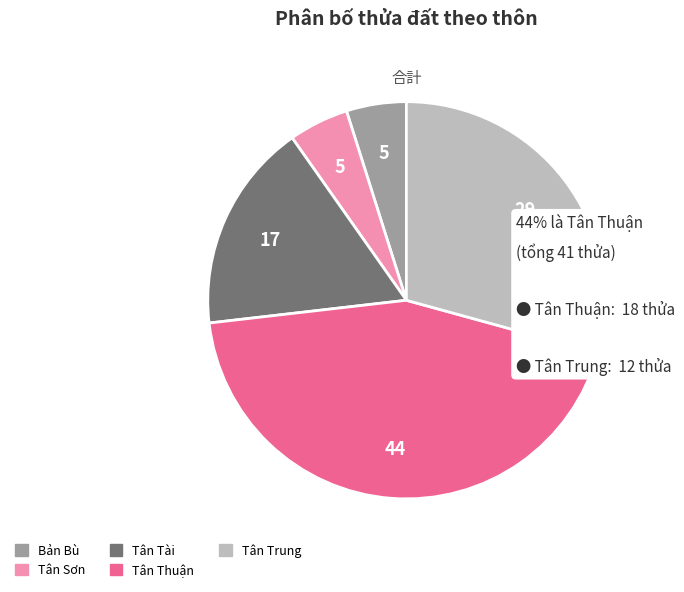

Between Tân Sơn and Tân Thuận, which is larger?

Tân Thuận